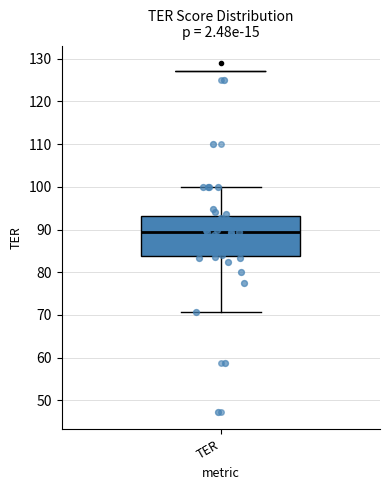

Where does the upper whisker of the box for TER end on the y-axis? The values are not printed on the chart, so give them approximately, as read against the axis.

100